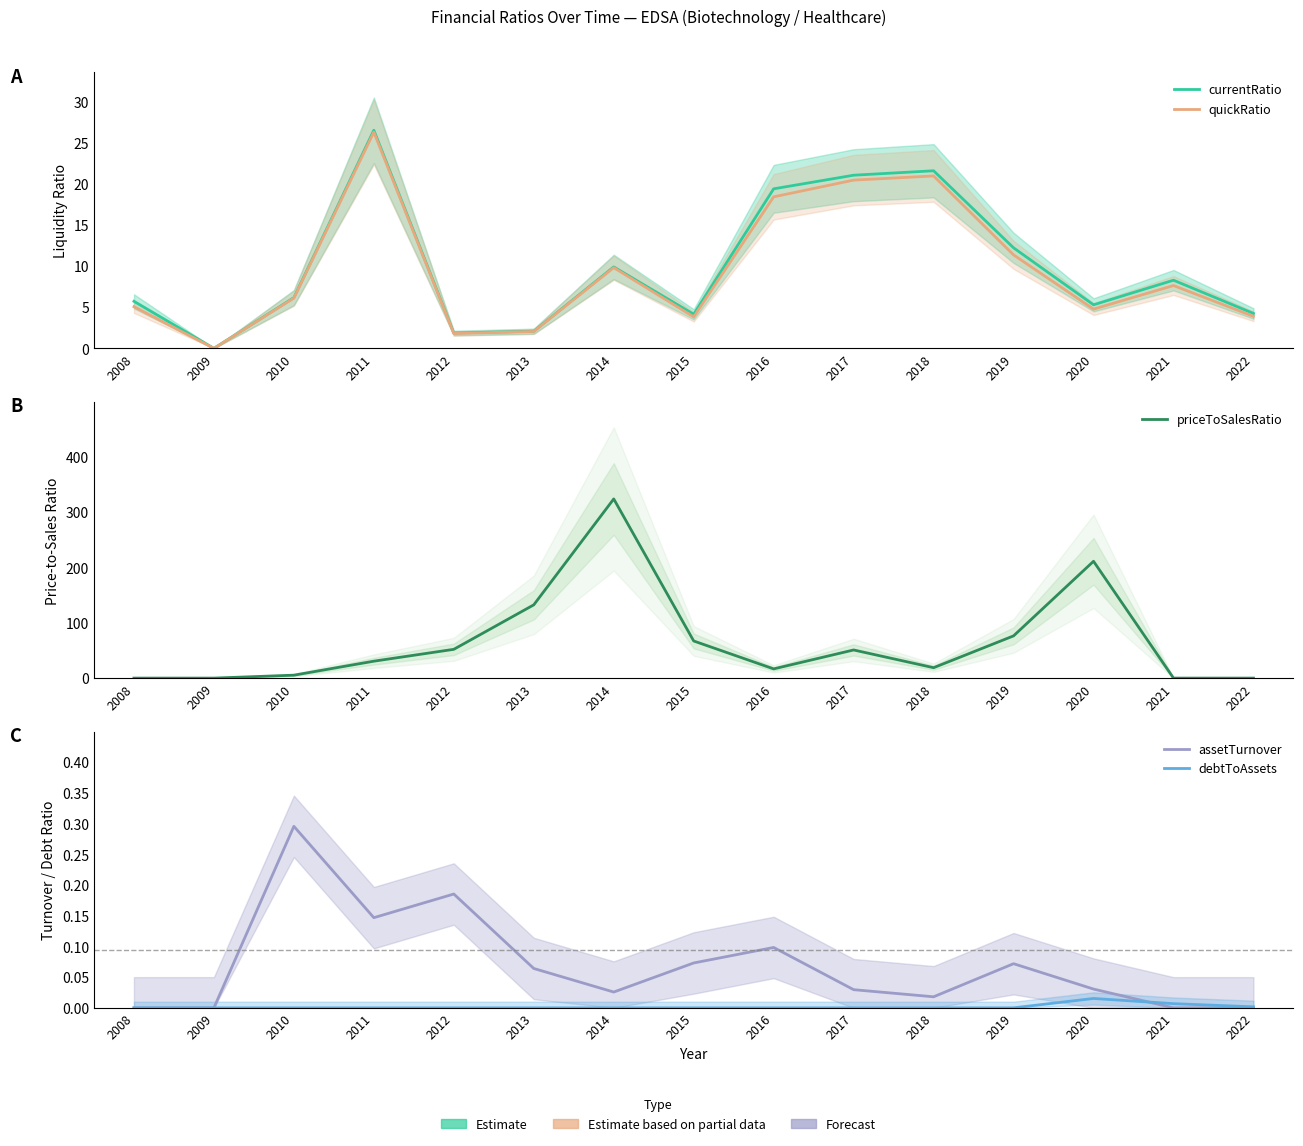

Where is priceToSalesRatio nearest to the value 161?

2013